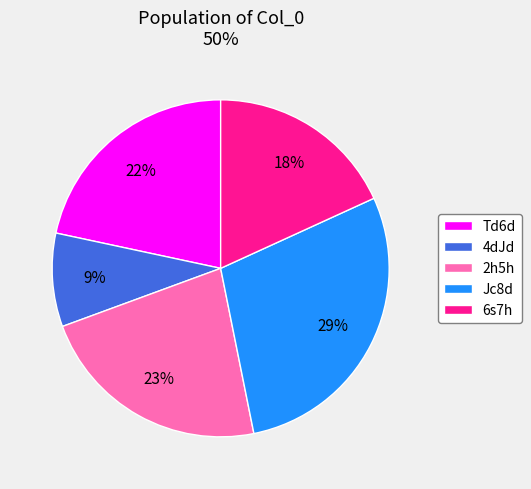

To the nearest percent, what portion does 6s7h represent?

18%